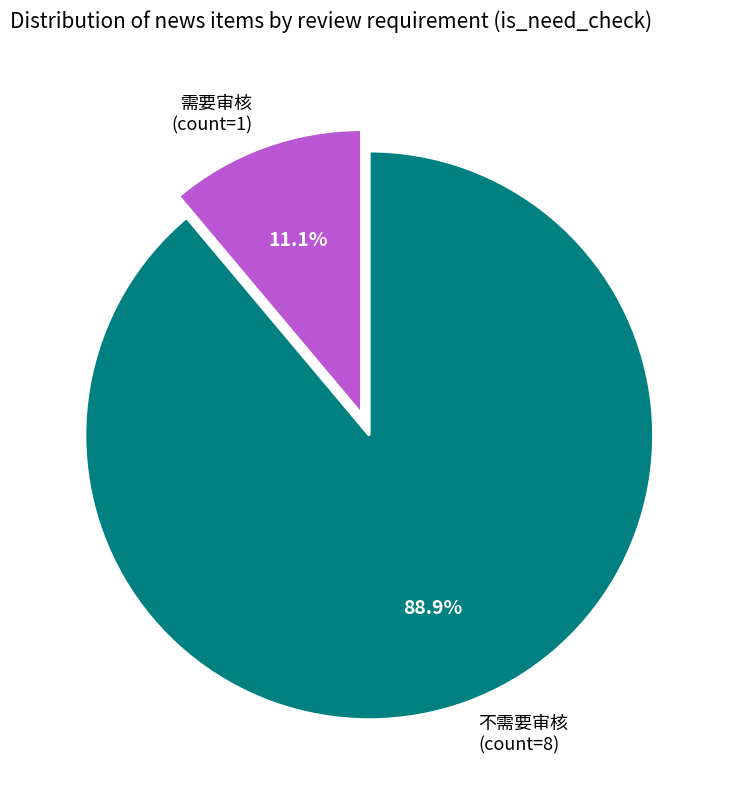

To the nearest percent, what is the average slice percentage?

50%